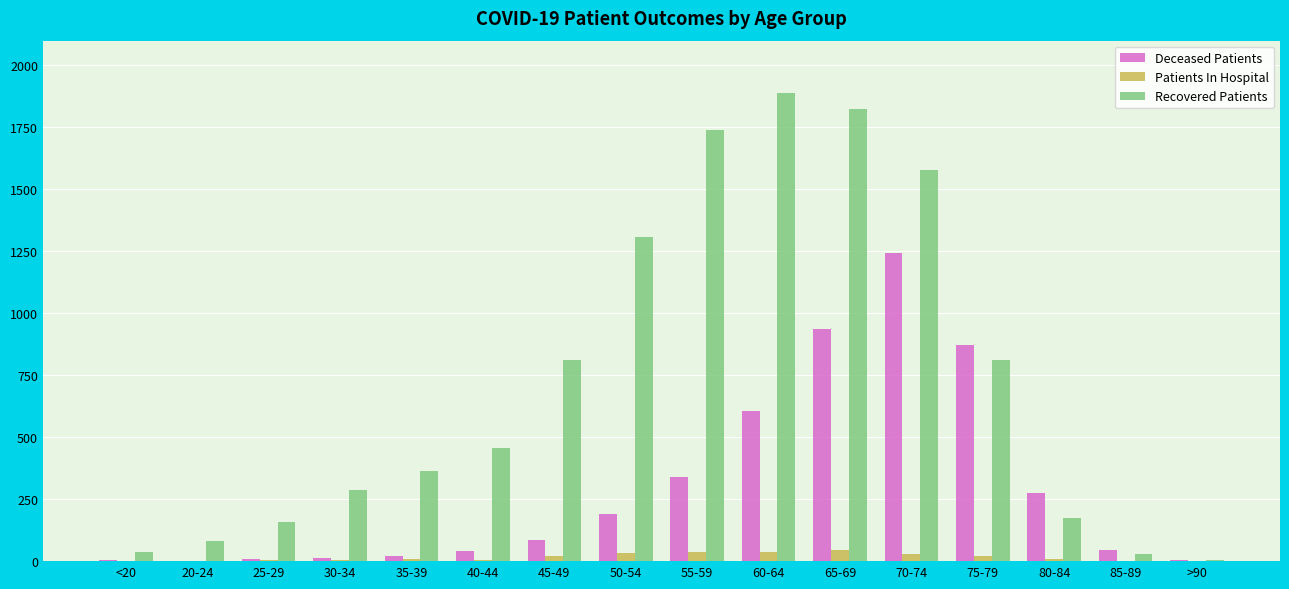

What is the average value of the Recovered Patients series?

722